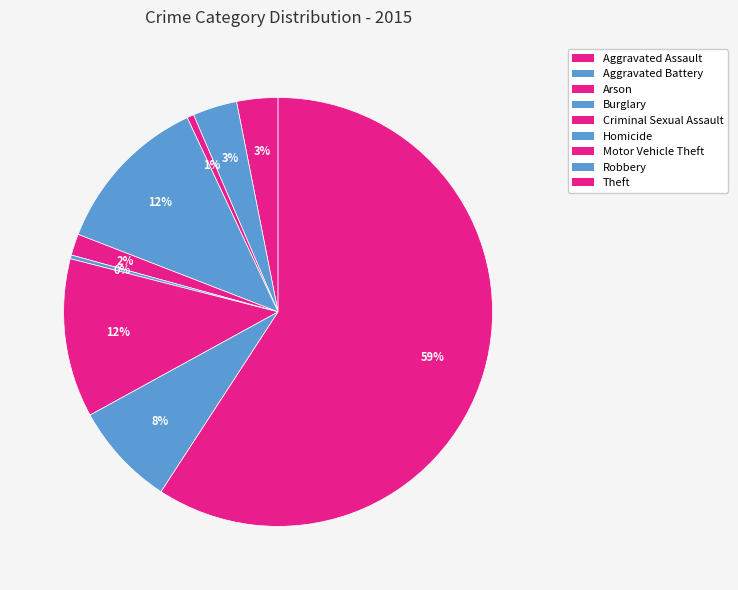

Between Aggravated Battery and Homicide, which is larger?

Aggravated Battery